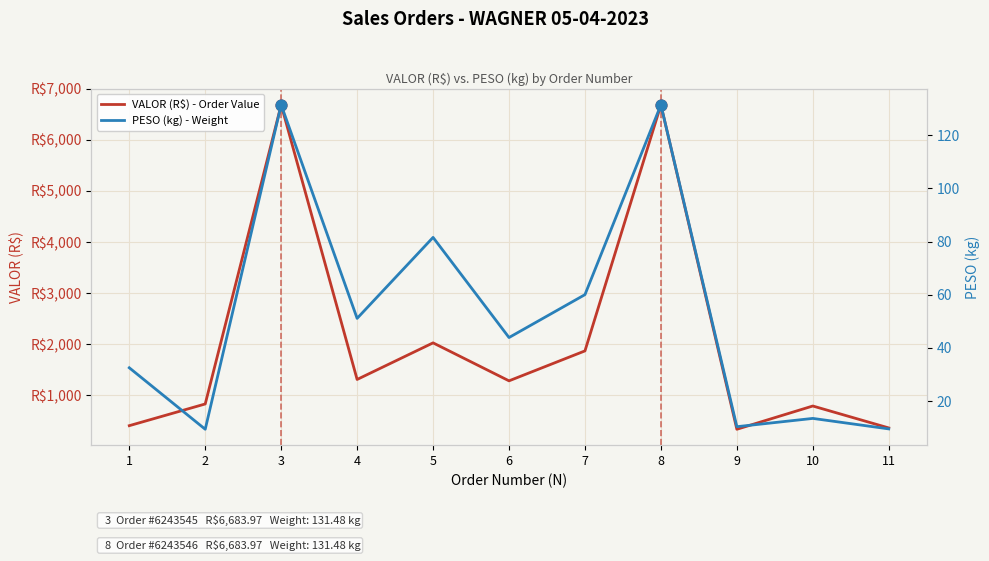

What are all the series names shown in the legend?

VALOR (R$) - Order Value, PESO (kg) - Weight